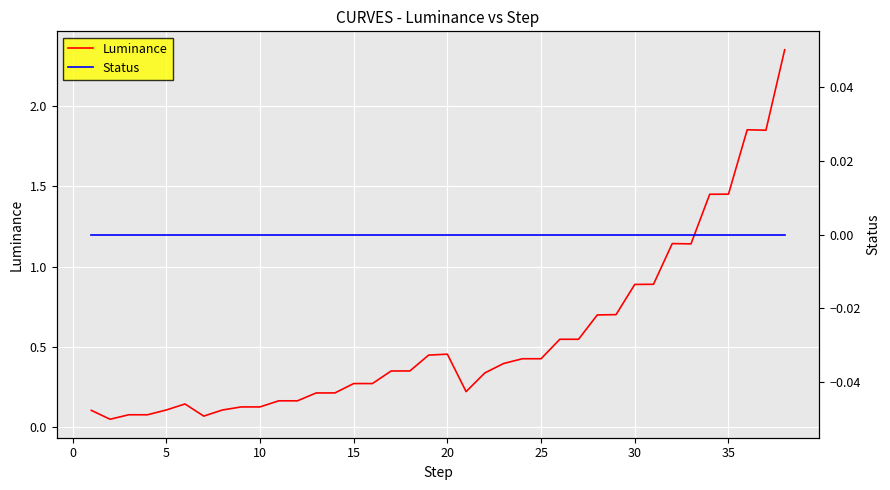

Where is Luminance nearest to the value 1?

30